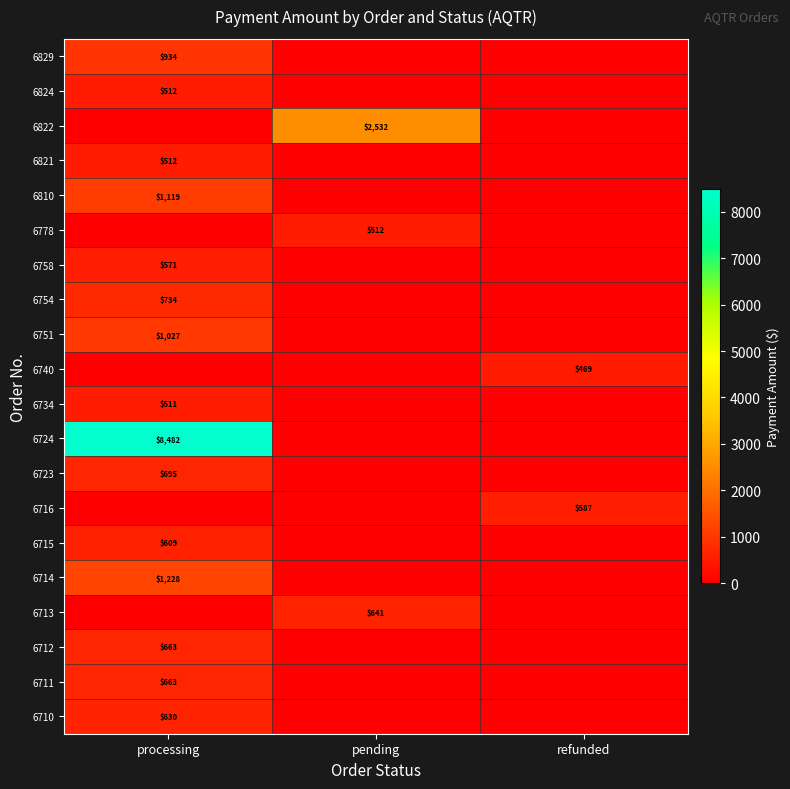

The value of 6715 at processing is 273. True or false?

False